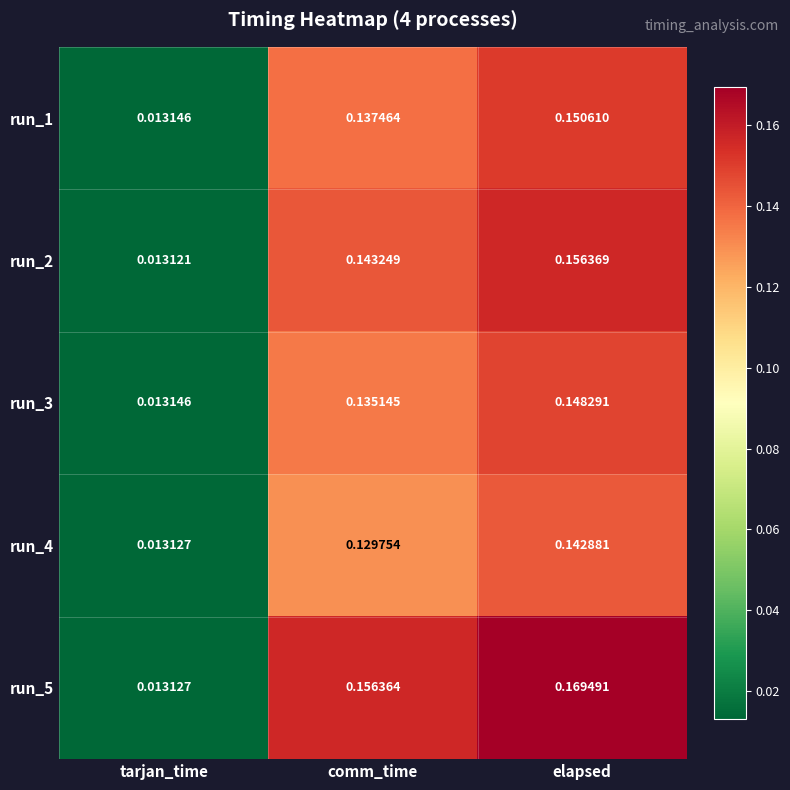

Rank the categories by run_3 value from lowest to highest.

tarjan_time, comm_time, elapsed